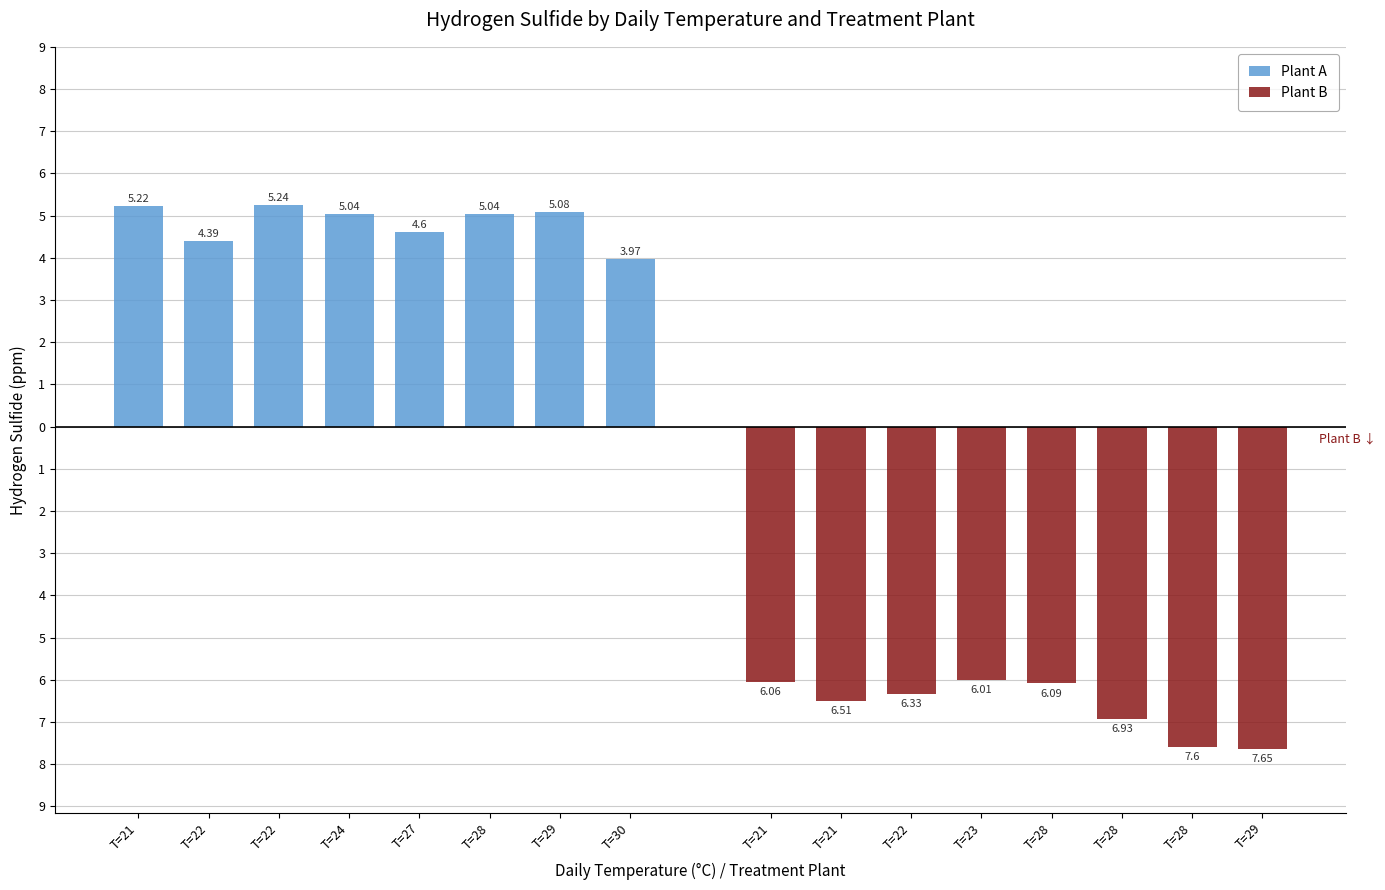

What is the difference between the maximum and minimum values in the Plant B series?

1.6